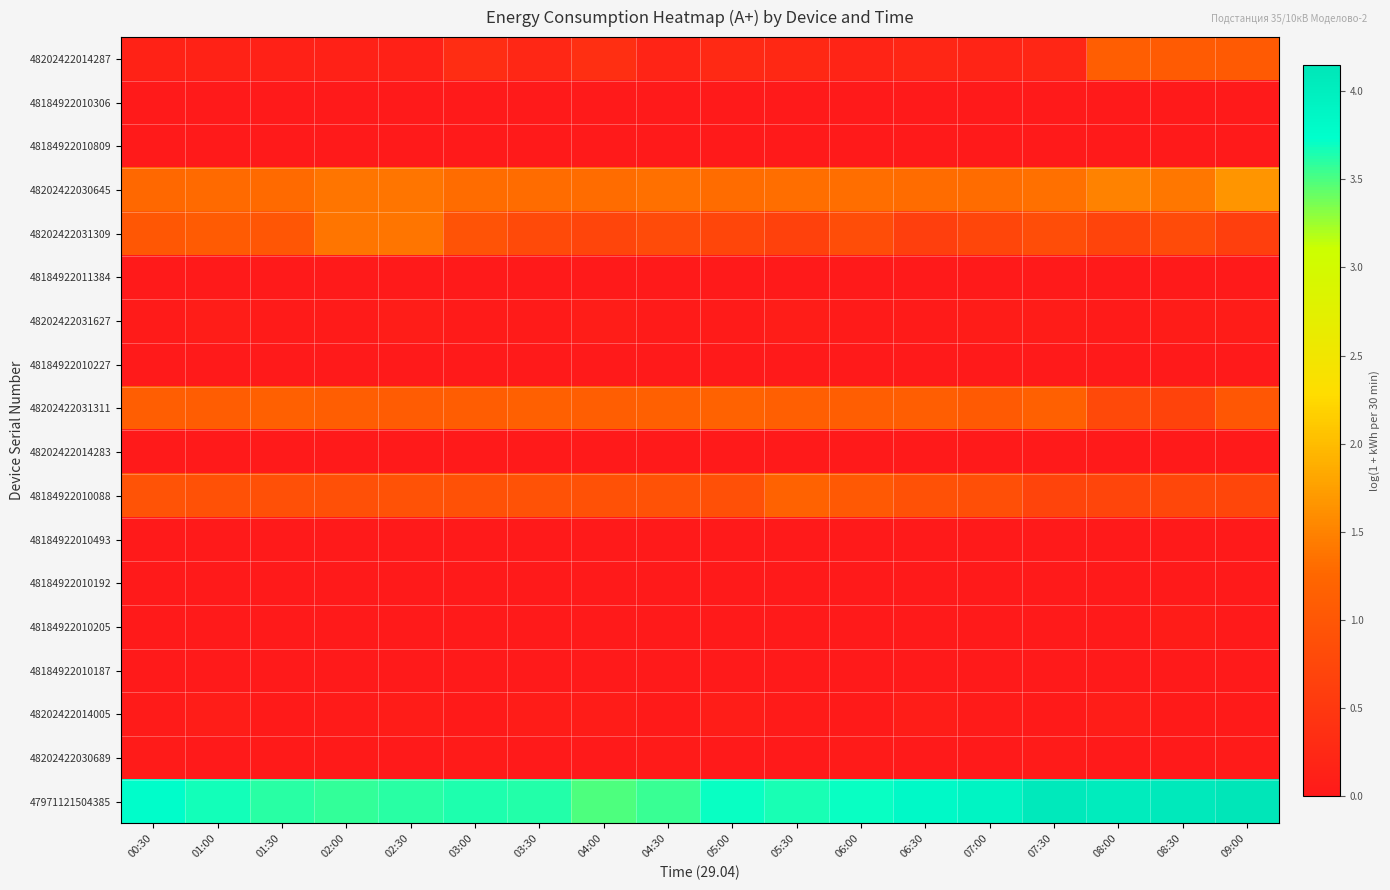

What is the difference between the highest and lowest values at 01:00?

3.7